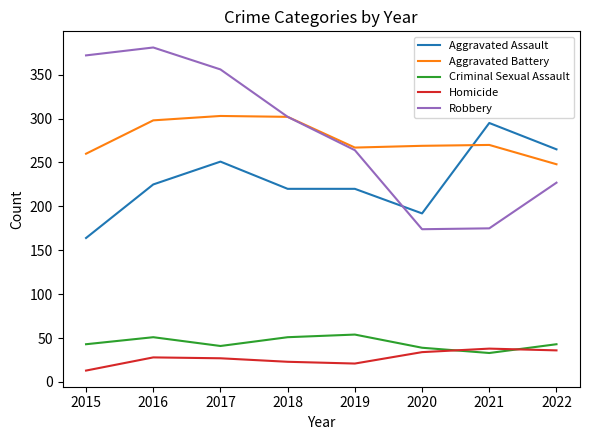

The value of Aggravated Assault at 2021 is 295. True or false?

True